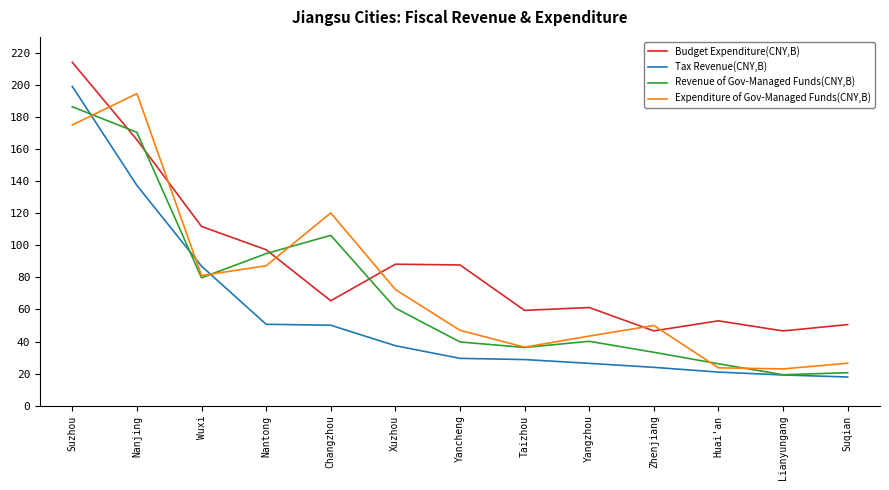

At which label does Revenue of Gov-Managed Funds(CNY,B) first exceed 40?

Suzhou